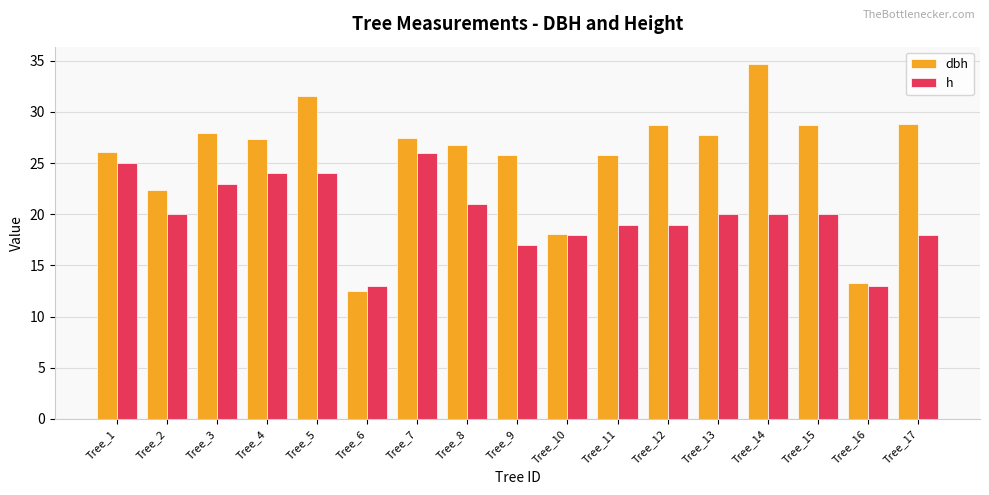

Which series changed the most between Tree_6 and Tree_9?

dbh